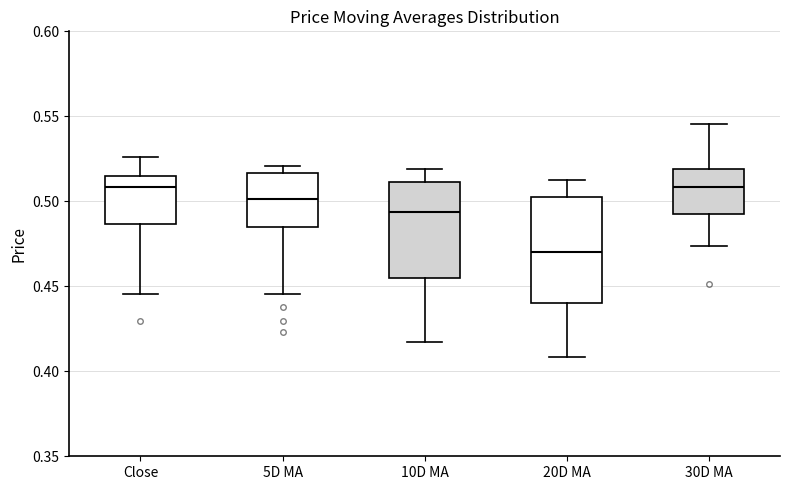

Which box's median line is the lowest?

20D MA